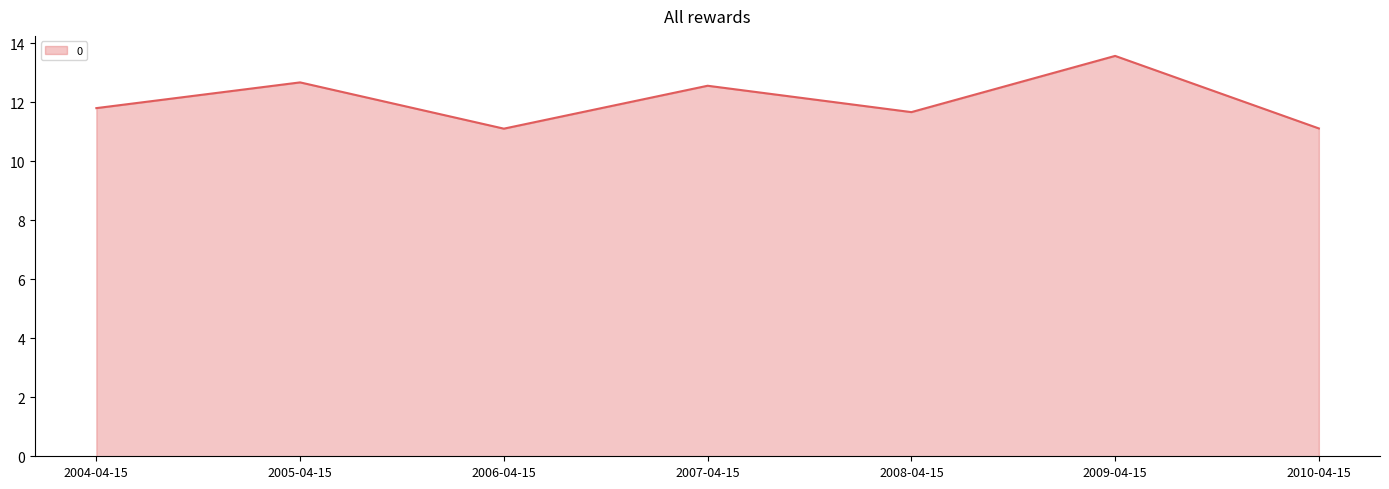

At which category does the data reach its first local valley?

2006-04-15